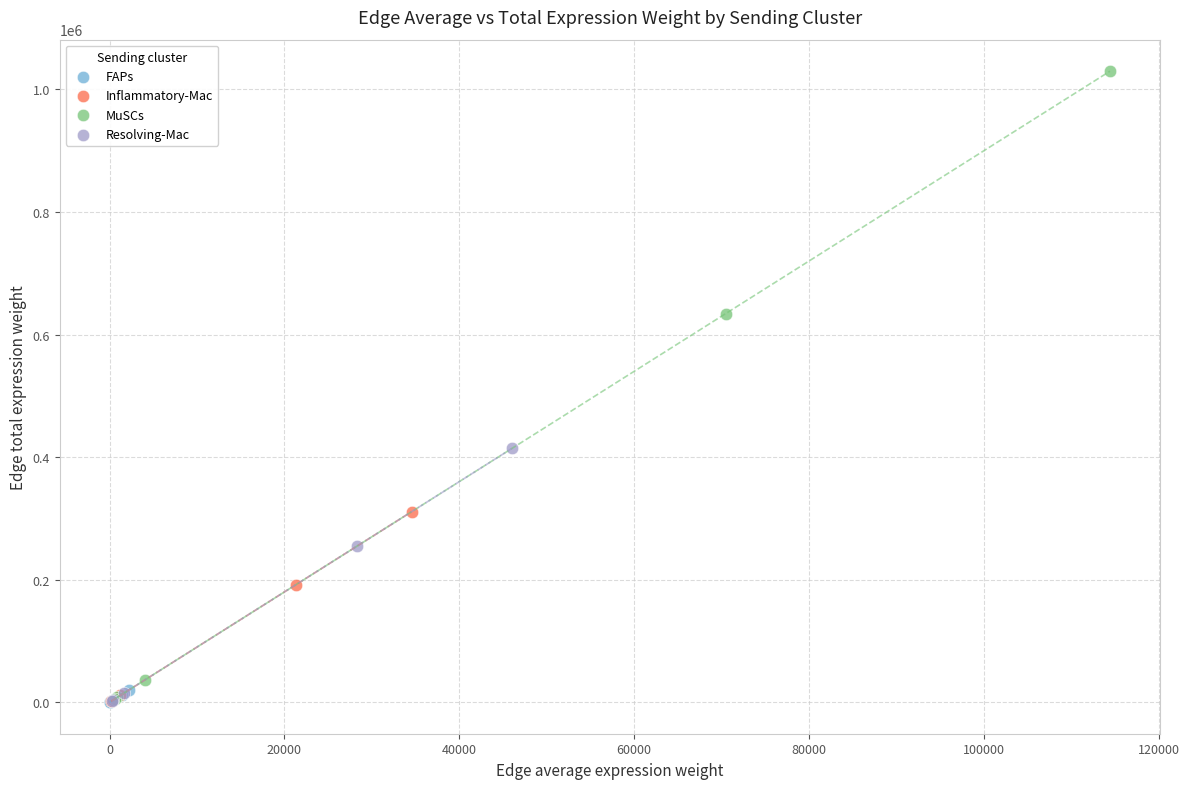

Which series has the widest spread of Y values?

MuSCs